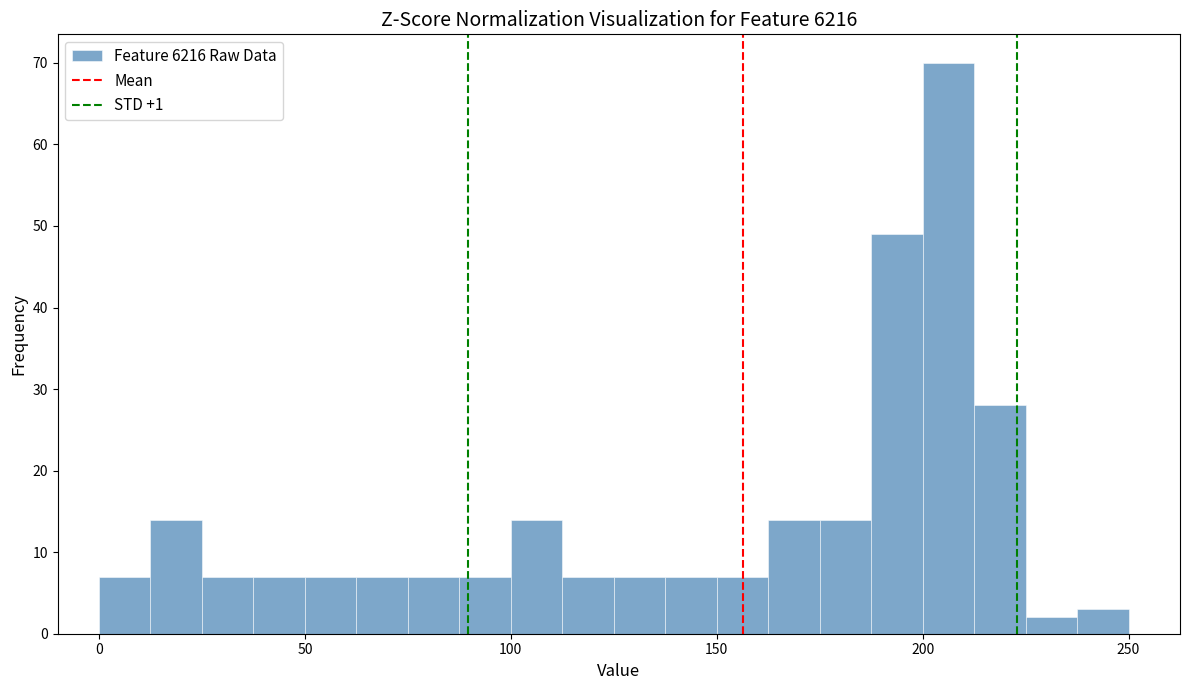

Around what value on the x-axis is the tallest bar? Give the approximate position of its centre, as read against the axis.

205